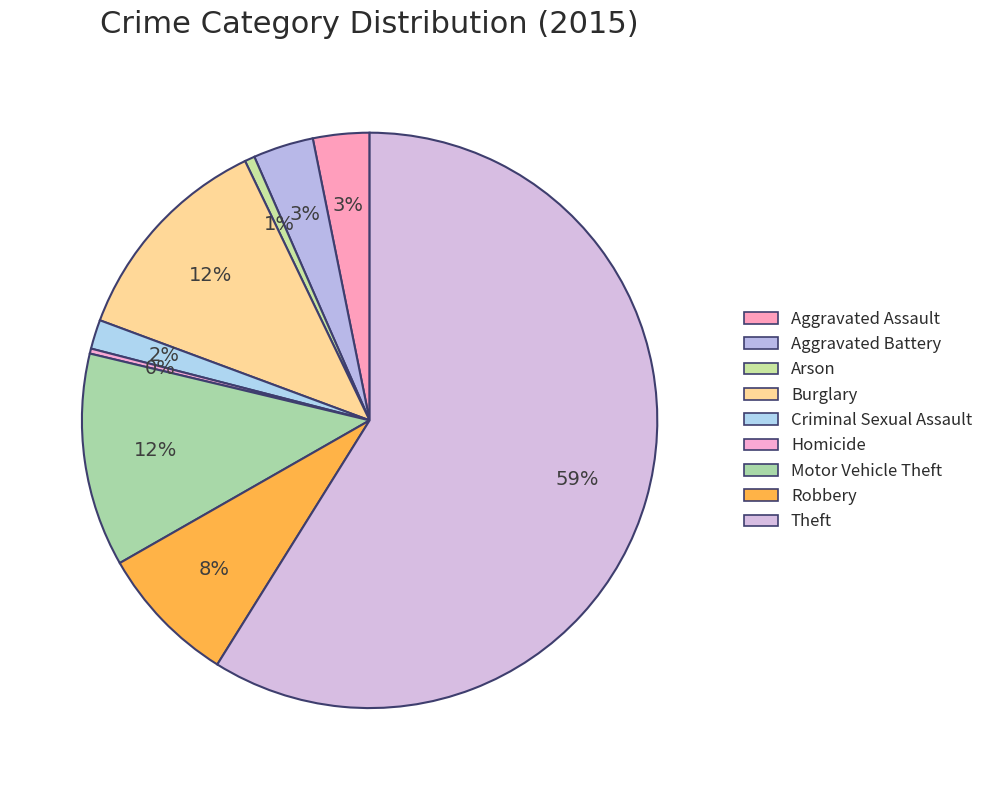

What is the ratio of the value at Burglary to the value at Arson?

21.6